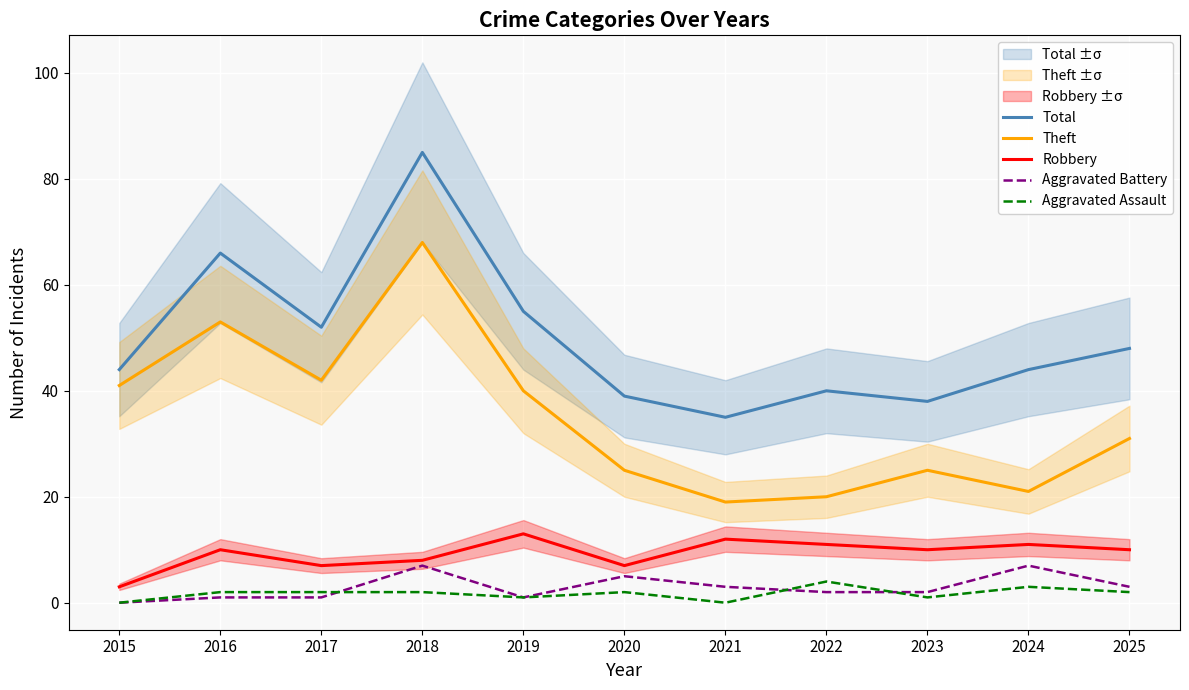

Between 2020 and 2019, which is larger?

2019